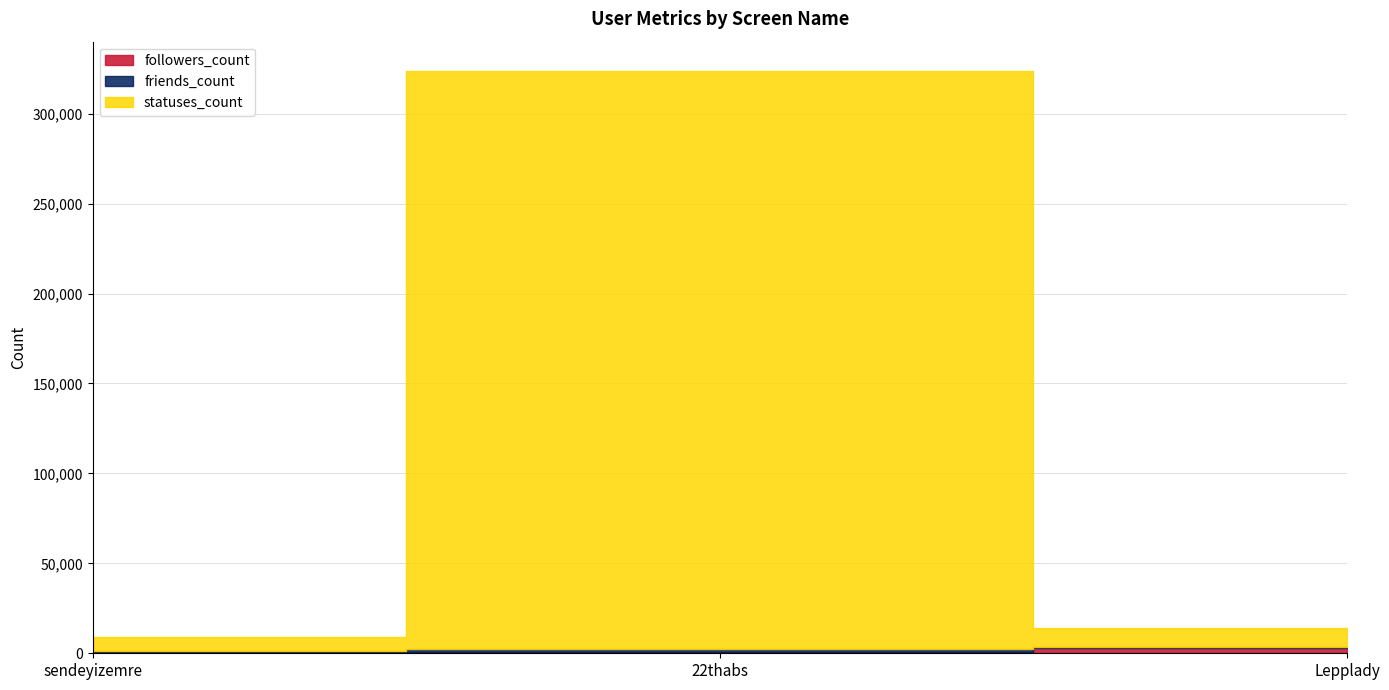

Which series has the largest total across all categories?

statuses_count